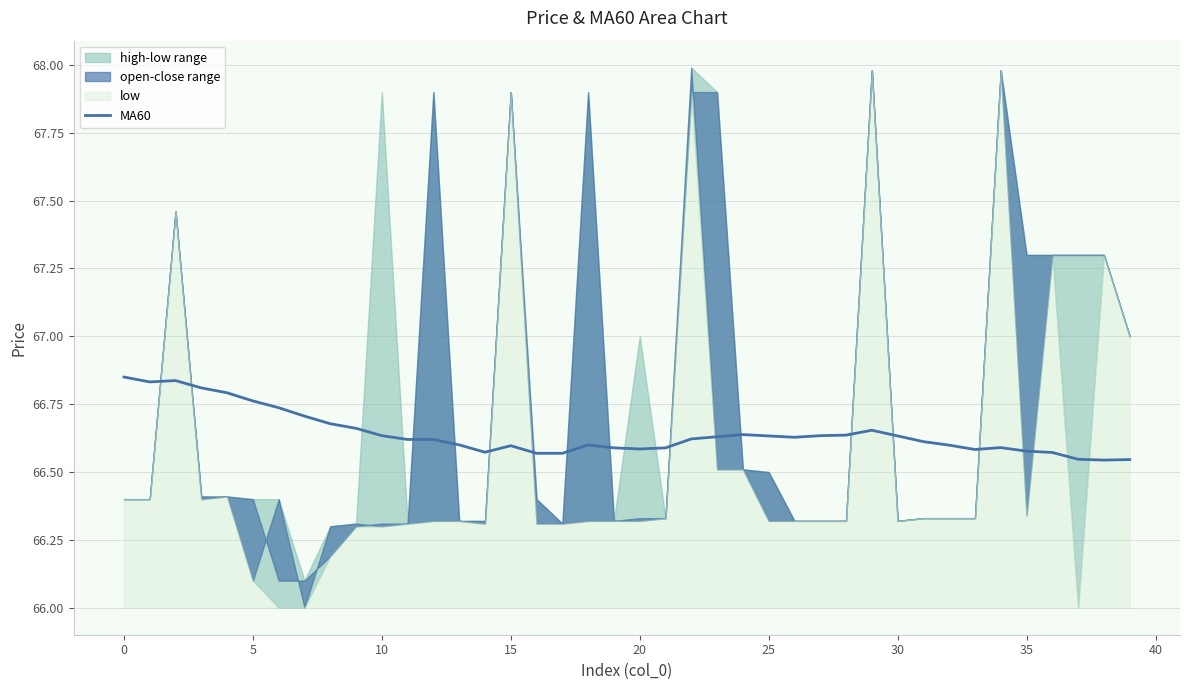

Does the chart have visible grid lines?

Yes